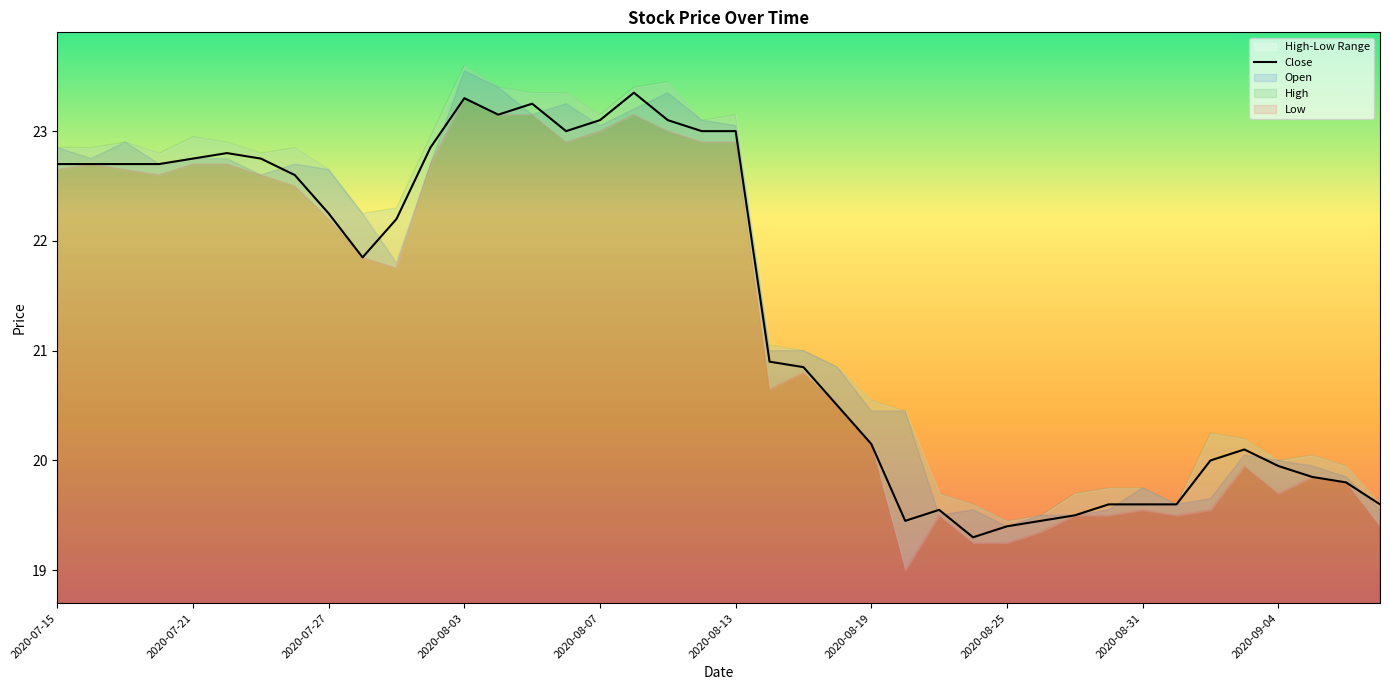

The value of Close at 2020-08-13 is 23.0. True or false?

True